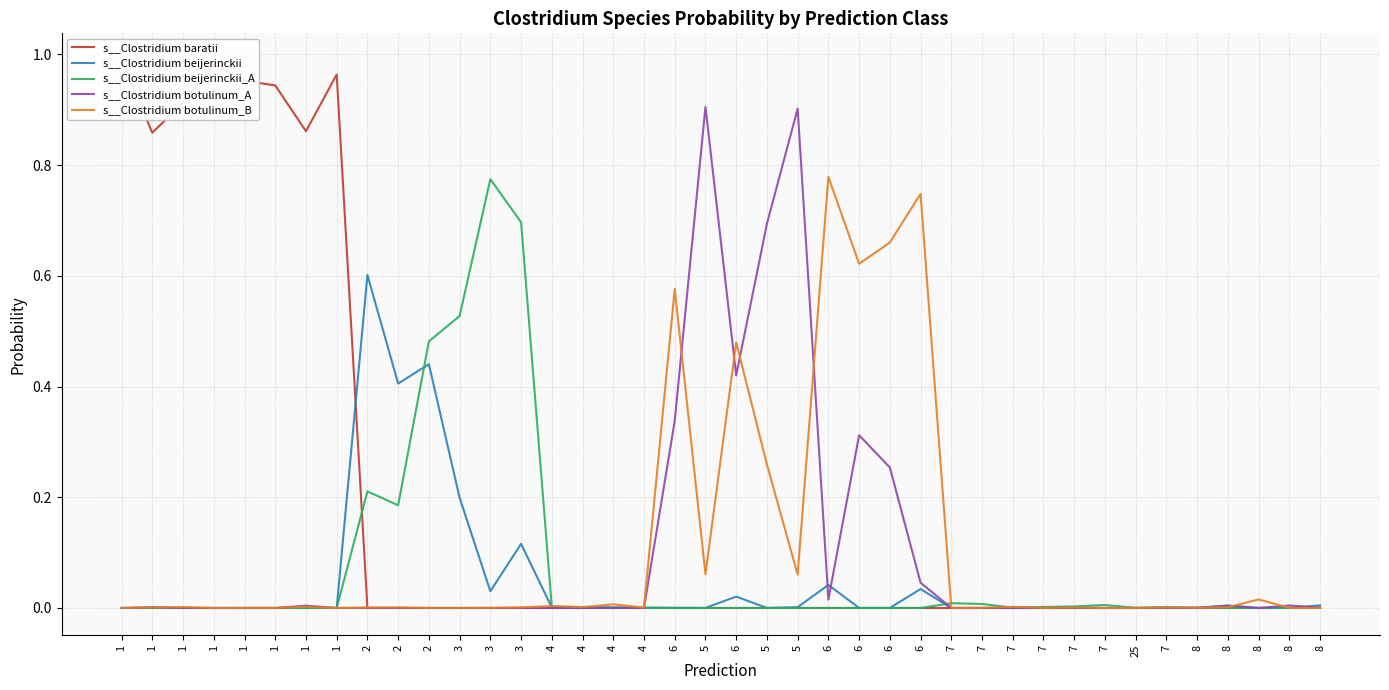

Reading left to right, extract all data points from this chart.

s__Clostridium baratii: 1=1.0	1=0.9	1=0.9	1=1.0	1=1.0	1=0.9	1=0.9	1=1.0	2=0.0	2=0.0	2=0.0	3=0.0	3=0.0	3=0.0	4=0.0	4=0.0	4=0.0	4=0.0	6=0.0	5=0.0	6=0.0	5=0.0	5=0.0	6=0.0	6=0.0	6=0.0	6=0.0	7=0.0	7=0.0	7=0.0	7=0.0	7=0.0	7=0.0	25=0.0	7=0.0	8=0.0	8=0.0	8=0.0	8=0.0	8=0.0
s__Clostridium beijerinckii: 1=0.0	1=0.0	1=0.0	1=0.0	1=0.0	1=0.0	1=0.0	1=0.0	2=0.6	2=0.4	2=0.4	3=0.2	3=0.0	3=0.1	4=0.0	4=0.0	4=0.0	4=0.0	6=0.0	5=0.0	6=0.0	5=0.0	5=0.0	6=0.0	6=0.0	6=0.0	6=0.0	7=0.0	7=0.0	7=0.0	7=0.0	7=0.0	7=0.0	25=0.0	7=0.0	8=0.0	8=0.0	8=0.0	8=0.0	8=0.0
s__Clostridium beijerinckii_A: 1=0.0	1=0.0	1=0.0	1=0.0	1=0.0	1=0.0	1=0.0	1=0.0	2=0.2	2=0.2	2=0.5	3=0.5	3=0.8	3=0.7	4=0.0	4=0.0	4=0.0	4=0.0	6=0.0	5=0.0	6=0.0	5=0.0	5=0.0	6=0.0	6=0.0	6=0.0	6=0.0	7=0.0	7=0.0	7=0.0	7=0.0	7=0.0	7=0.0	25=0.0	7=0.0	8=0.0	8=0.0	8=0.0	8=0.0	8=0.0
s__Clostridium botulinum_A: 1=0.0	1=0.0	1=0.0	1=0.0	1=0.0	1=0.0	1=0.0	1=0.0	2=0.0	2=0.0	2=0.0	3=0.0	3=0.0	3=0.0	4=0.0	4=0.0	4=0.0	4=0.0	6=0.3	5=0.9	6=0.4	5=0.7	5=0.9	6=0.0	6=0.3	6=0.3	6=0.0	7=0.0	7=0.0	7=0.0	7=0.0	7=0.0	7=0.0	25=0.0	7=0.0	8=0.0	8=0.0	8=0.0	8=0.0	8=0.0
s__Clostridium botulinum_B: 1=0.0	1=0.0	1=0.0	1=0.0	1=0.0	1=0.0	1=0.0	1=0.0	2=0.0	2=0.0	2=0.0	3=0.0	3=0.0	3=0.0	4=0.0	4=0.0	4=0.0	4=0.0	6=0.6	5=0.1	6=0.5	5=0.3	5=0.1	6=0.8	6=0.6	6=0.7	6=0.7	7=0.0	7=0.0	7=0.0	7=0.0	7=0.0	7=0.0	25=0.0	7=0.0	8=0.0	8=0.0	8=0.0	8=0.0	8=0.0